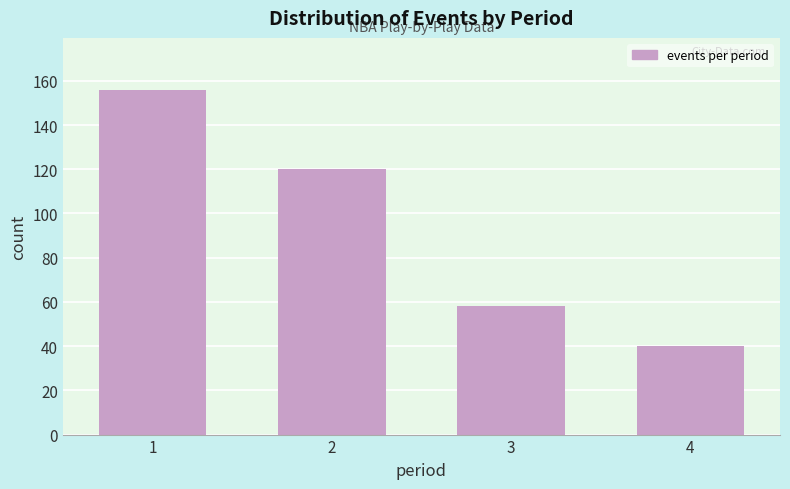

Reading left to right, extract all data points from this chart.

1=156	2=120	3=58	4=40